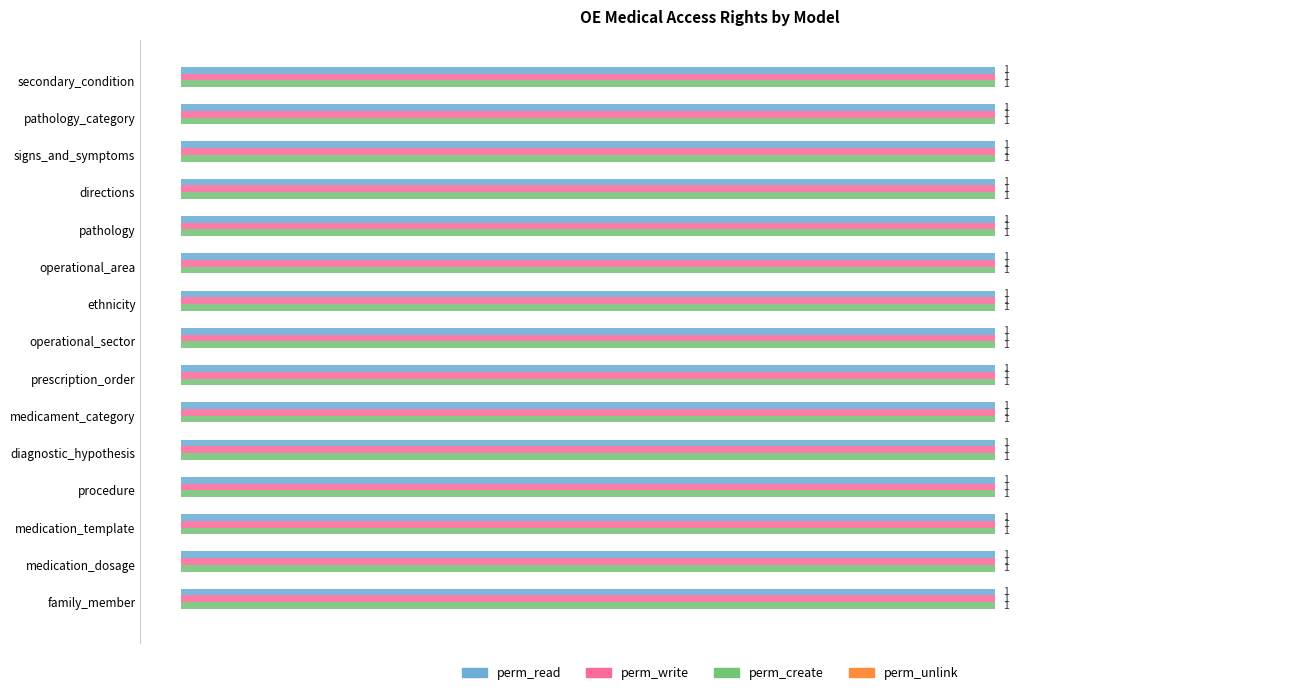

What is the label of the 10th bar from the left?

medicament_category